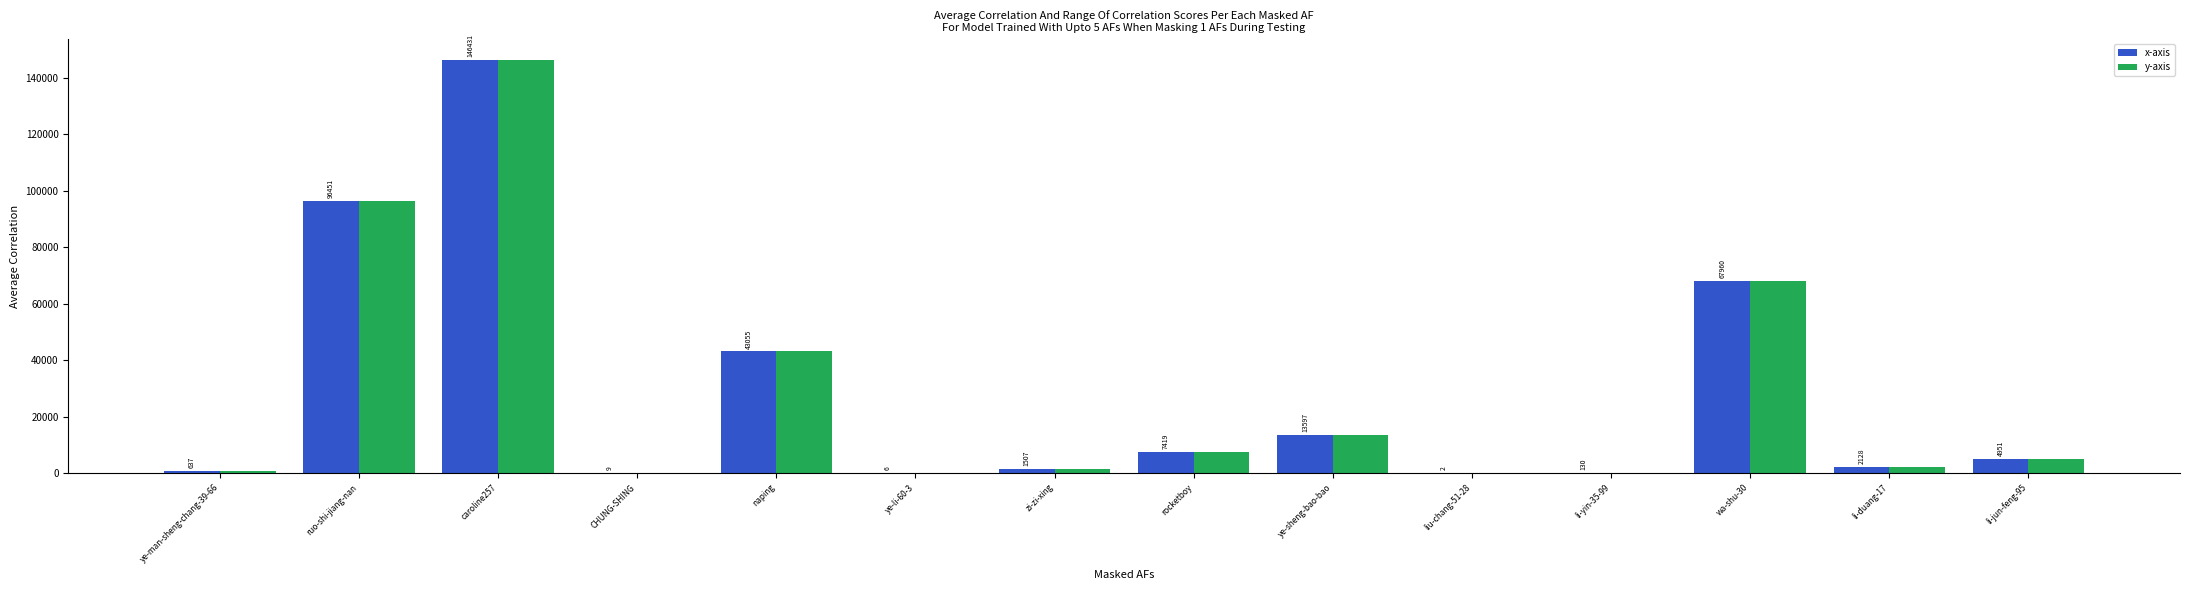

Which label corresponds to the largest value in the chart?

caroline257